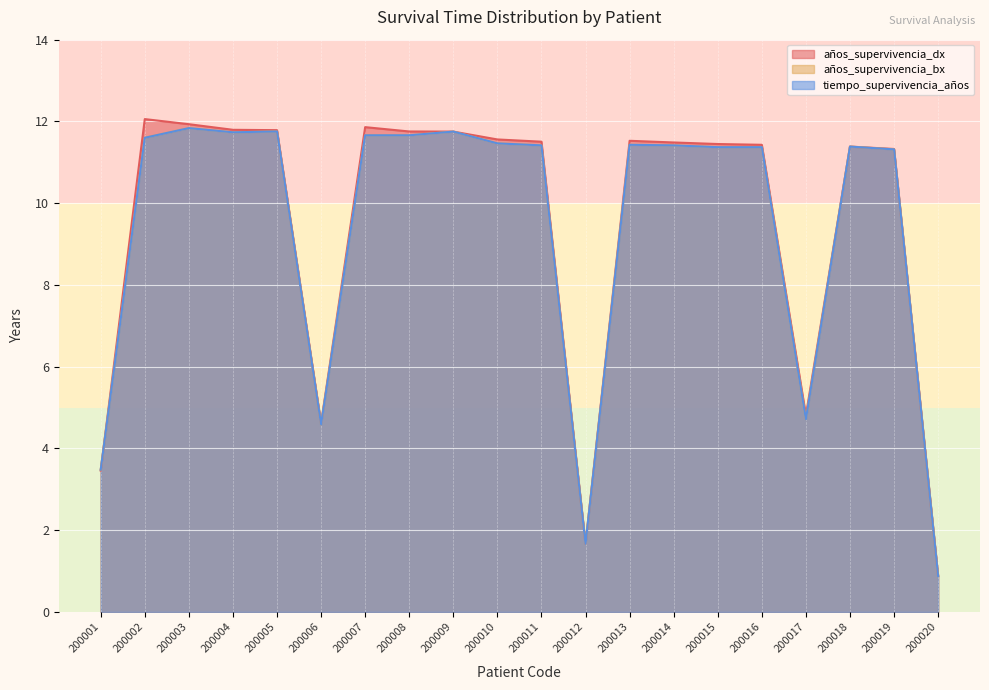

Where is the first local maximum for tiempo_supervivencia_años?

200003